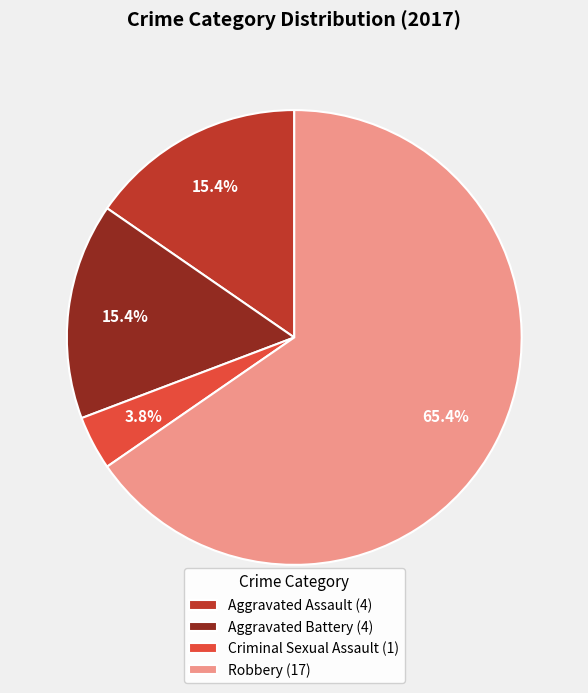

Which category has the smallest portion of the pie?

Criminal Sexual Assault